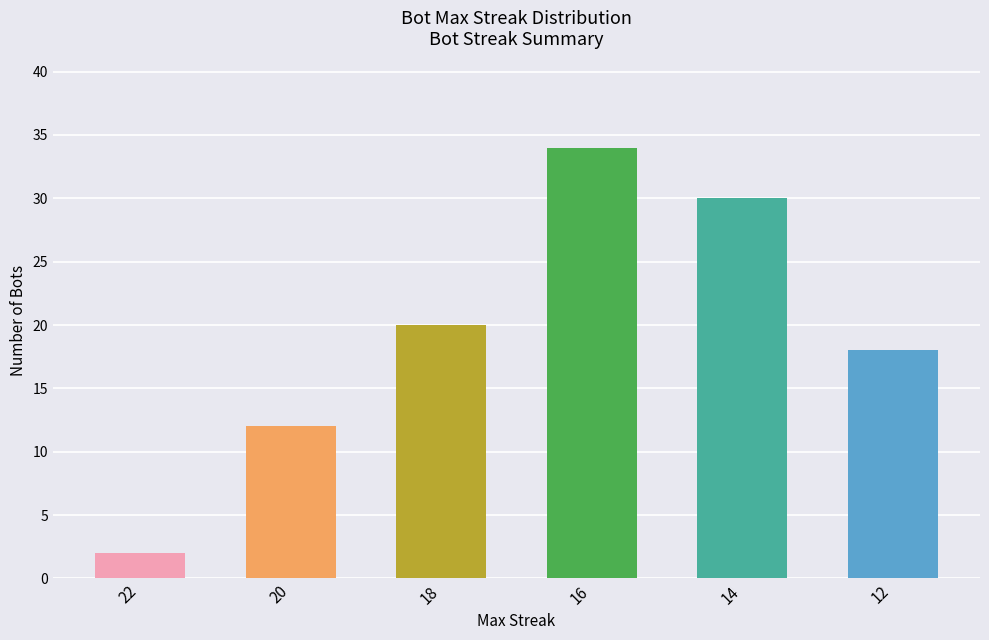

How many values are below 20?

3